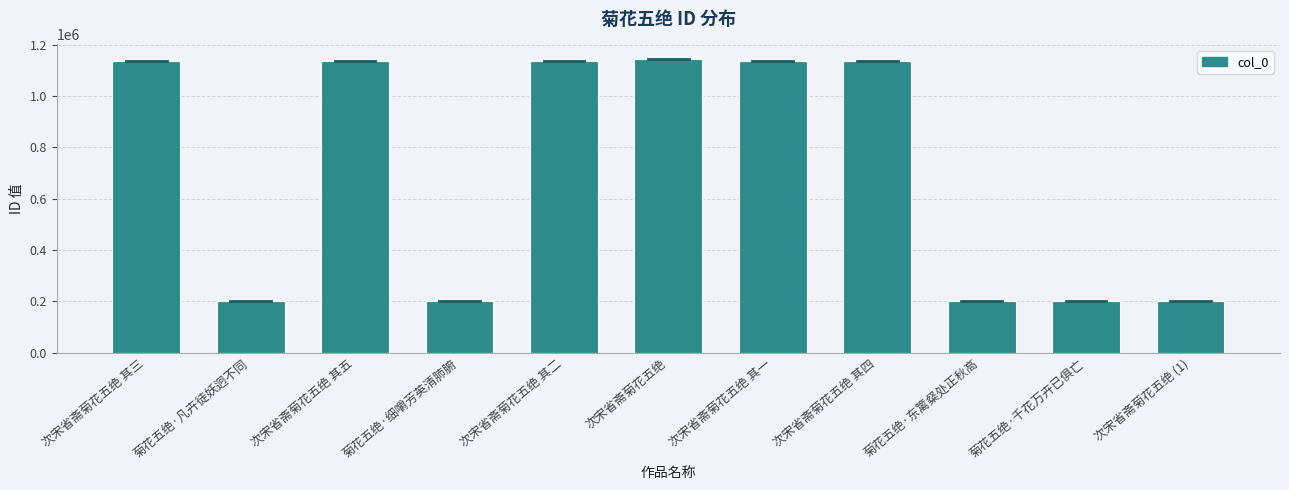

What is the change in value from 菊花五绝·凡卉徒妖迥不同 to 次宋省斋菊花五绝 其一?

+937190